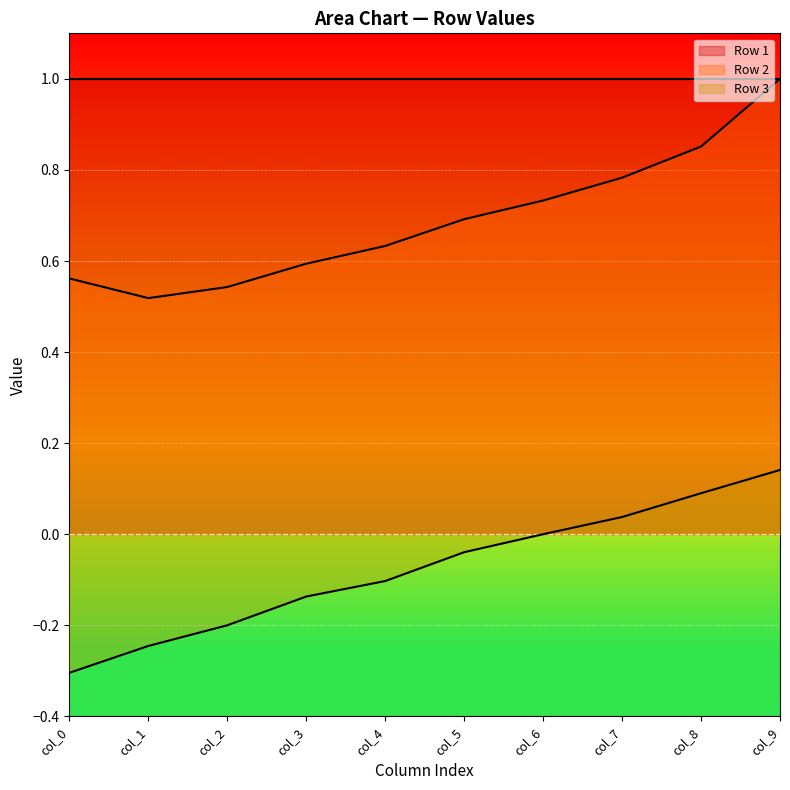

How many lines are shown in the chart?

3